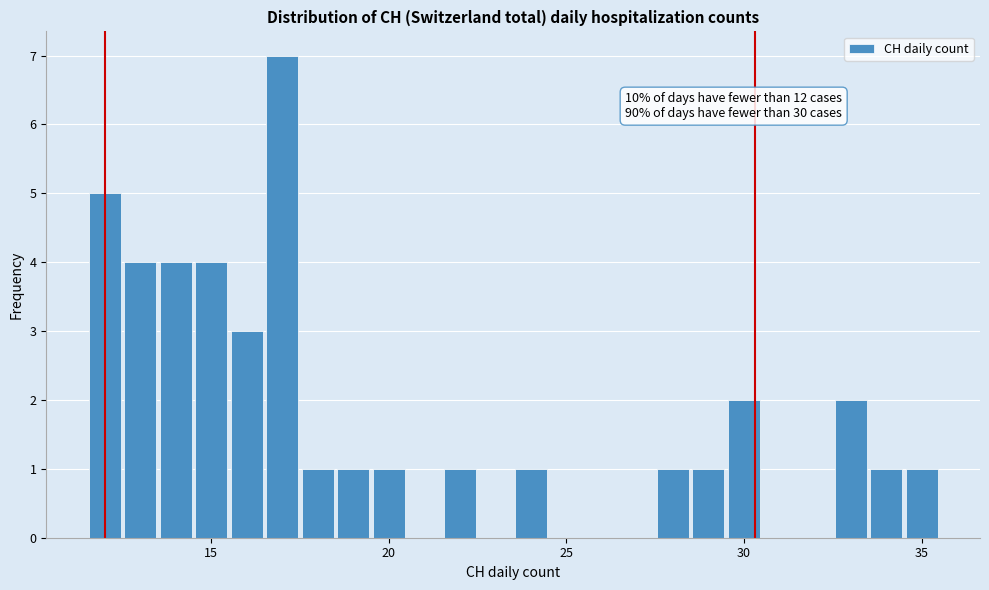

Around what value on the x-axis is the tallest bar? Give the approximate position of its centre, as read against the axis.

17.0